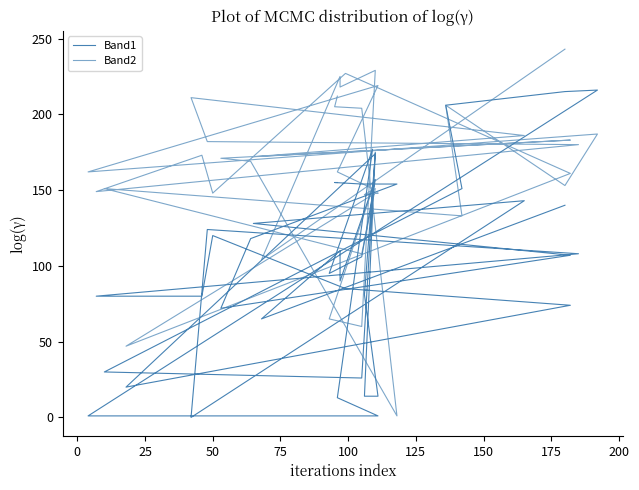

What is the difference between the second highest and minimum values in the Band1 series?

215